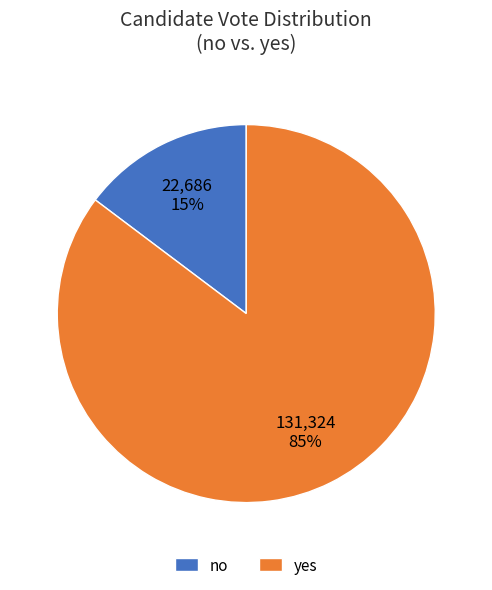

Is it true that no is 15% of the pie?

True